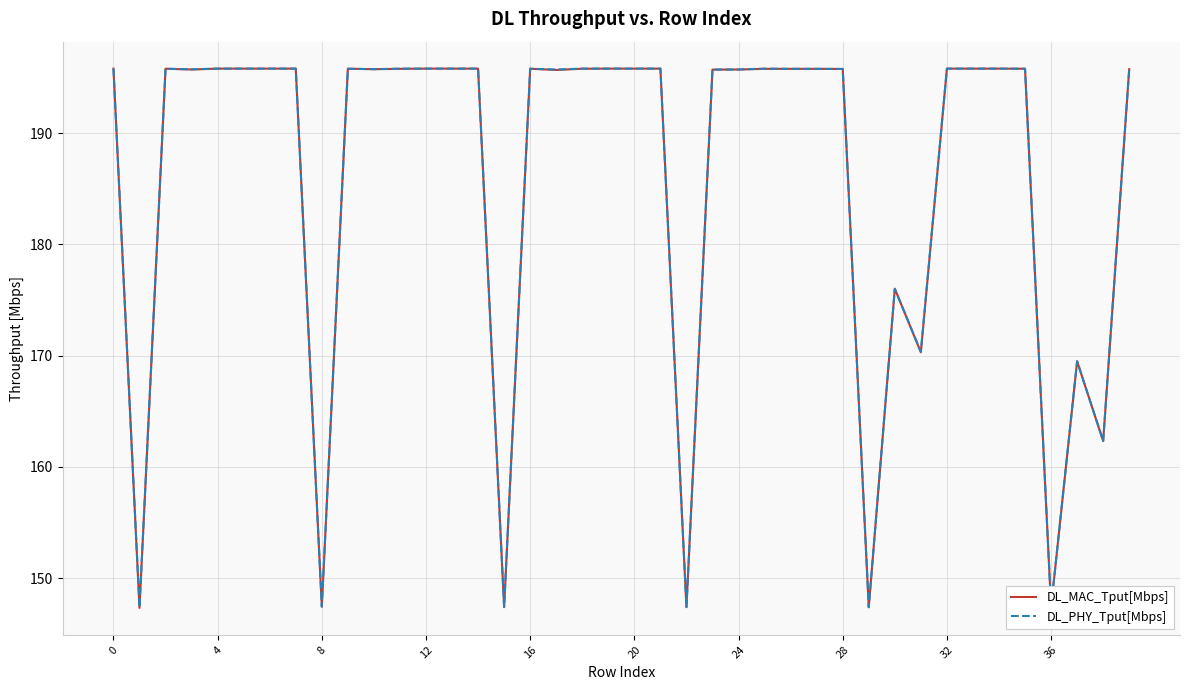

What is the greatest value displayed?

195.8